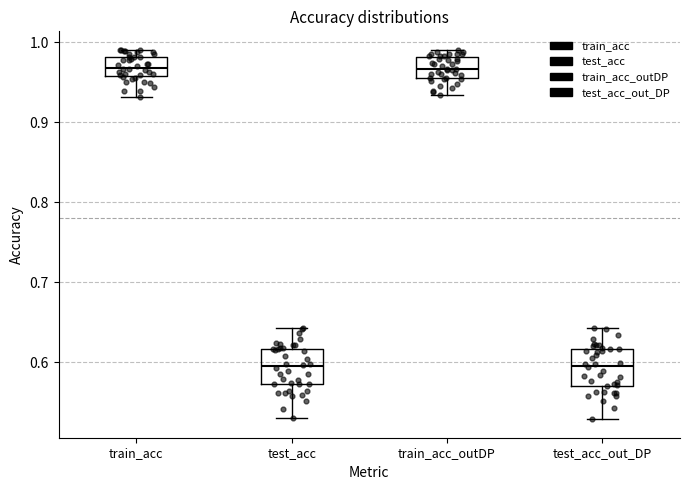

Reading left to right, transcribe this box plot: for each box, give where its median line is, the range the box spans, and where its two whiskers end, as read against the y-axis. The values are not printed on the chart, so give them approximately, as read against the axis.

train_acc: median 0.97, box 0.96 to 0.98, whiskers 0.93 to 0.99
test_acc: median 0.60, box 0.57 to 0.62, whiskers 0.53 to 0.64
train_acc_outDP: median 0.97, box 0.96 to 0.98, whiskers 0.93 to 0.99
test_acc_out_DP: median 0.60, box 0.57 to 0.62, whiskers 0.53 to 0.64